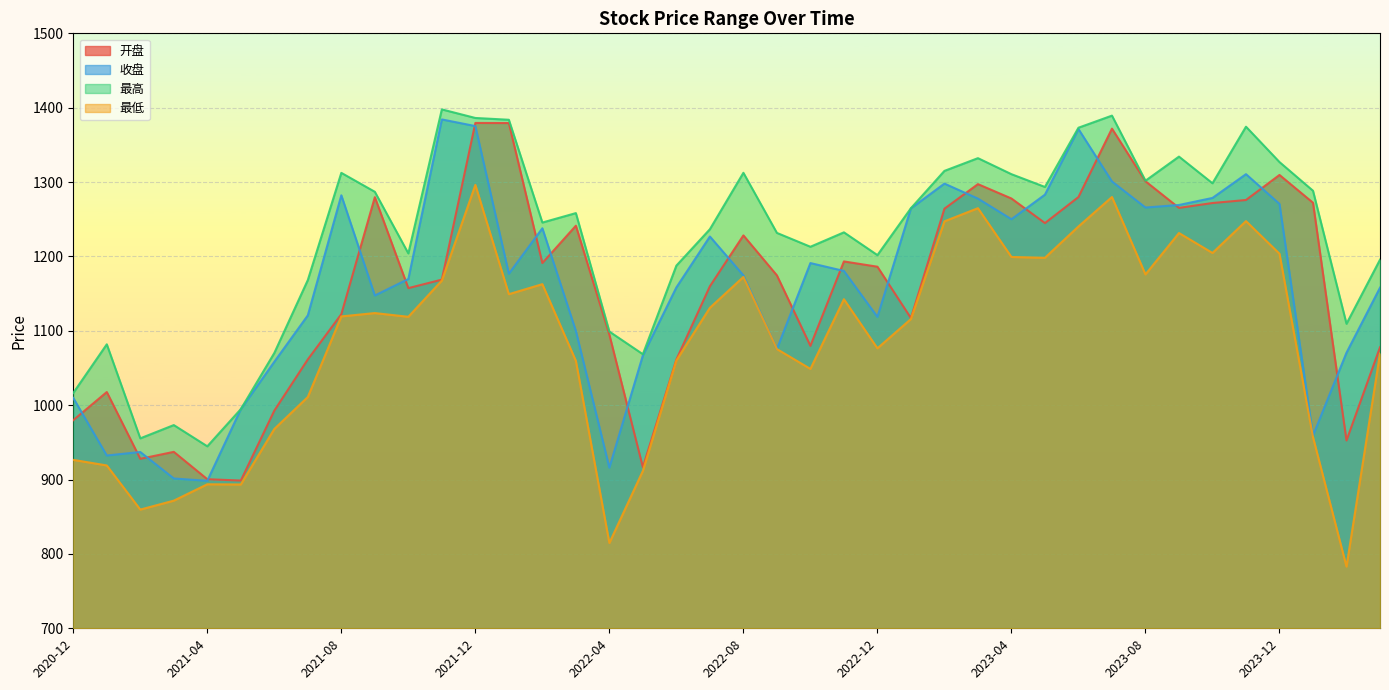

How many lines are shown in the chart?

4